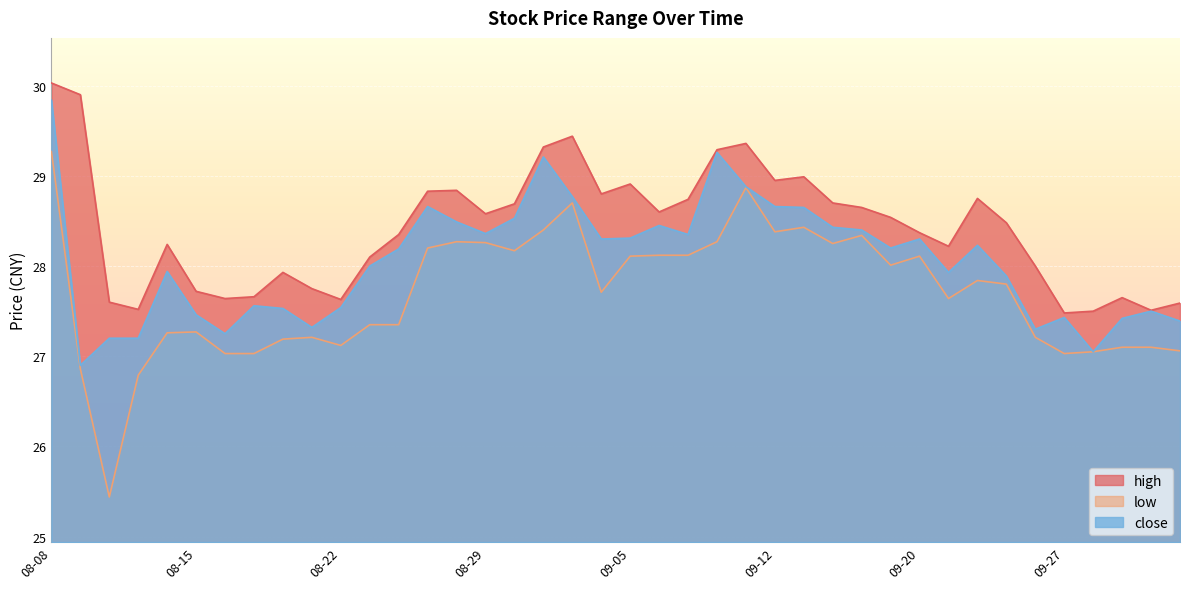

True or false: close has a value of 44.3 at 08-19.

False